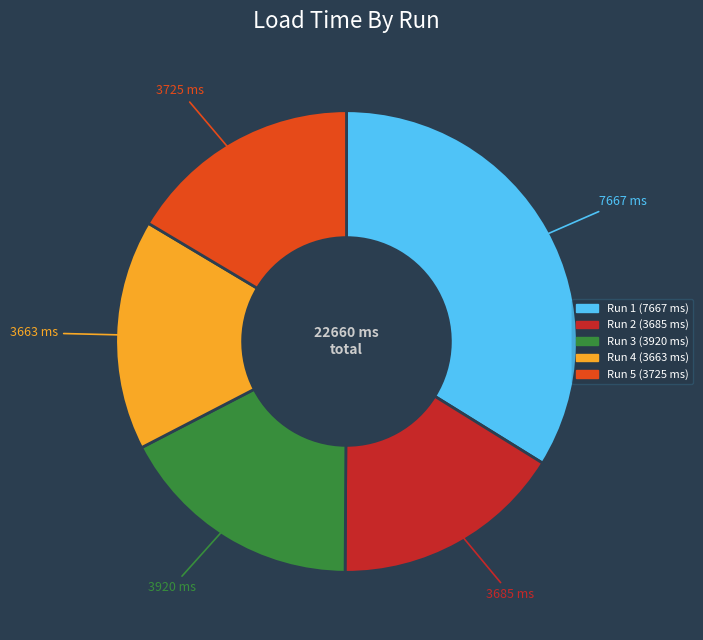

Does any single category account for the majority?

No